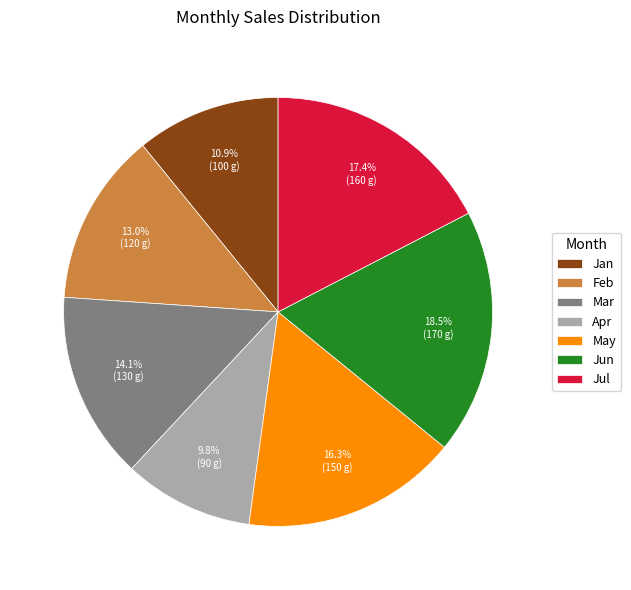

Between May and Jan, which is larger?

May